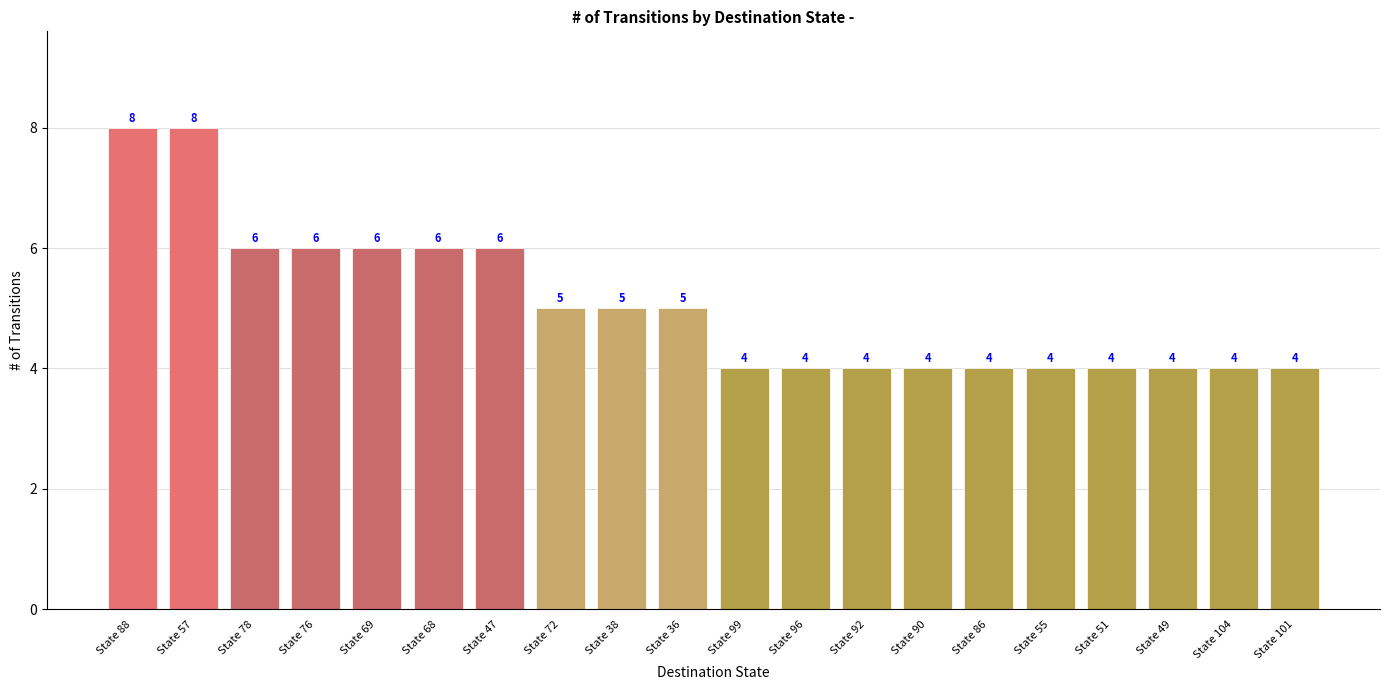

What is the greatest value displayed?

8